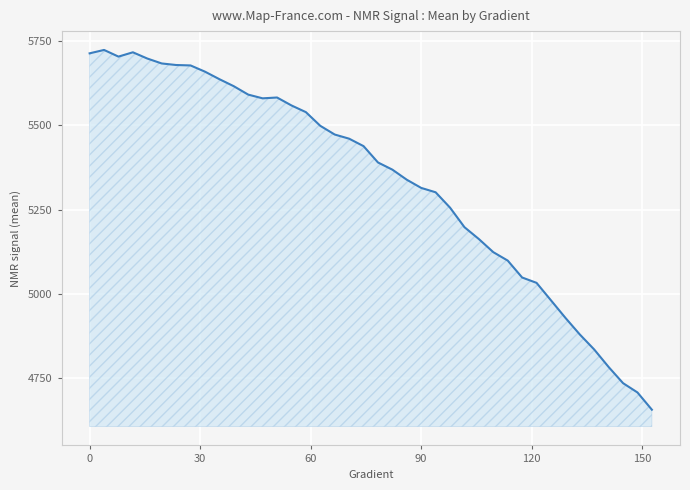

What is the difference between the maximum and minimum values?

1066.4